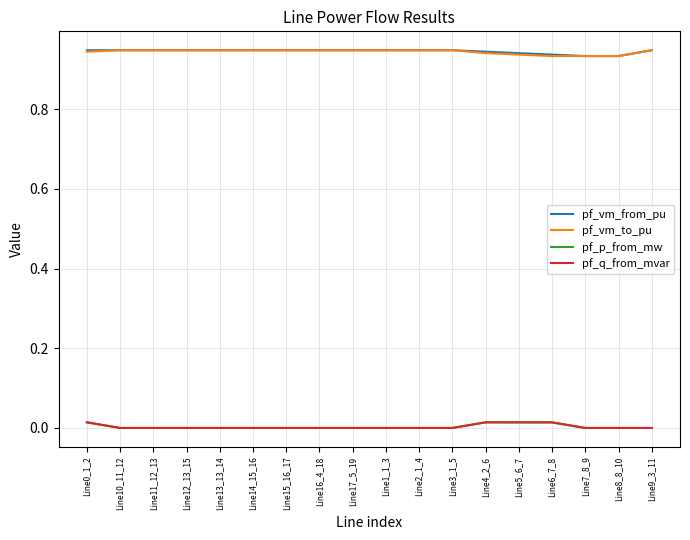

True or false: pf_vm_from_pu and pf_p_from_mw cross at least once.

False